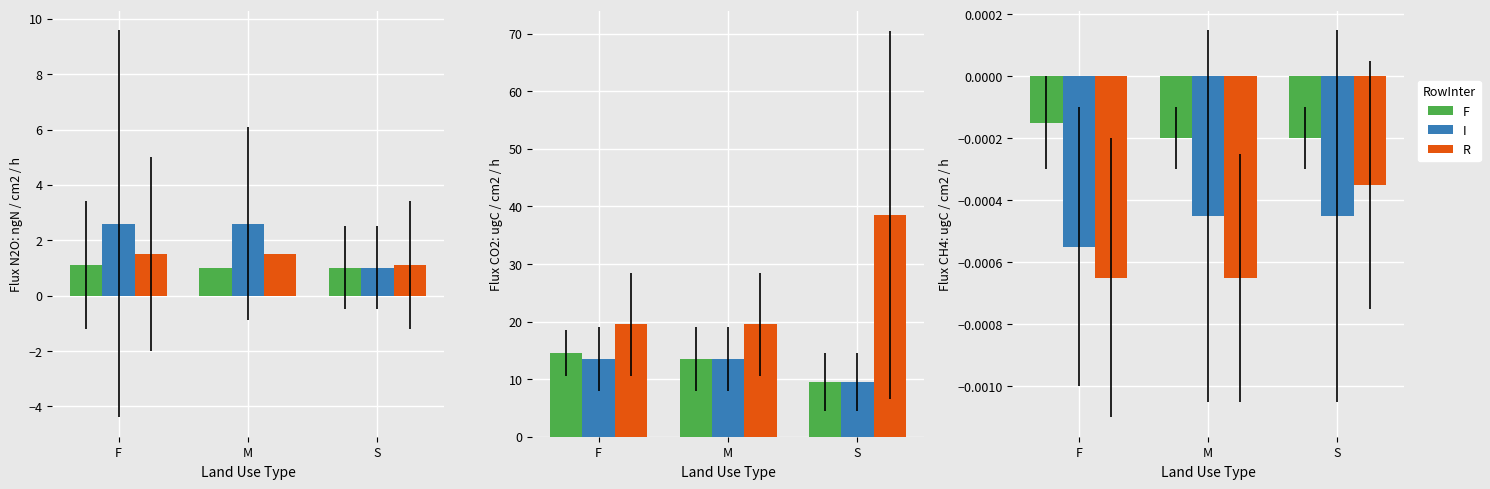

How many bars are there in each group?

3